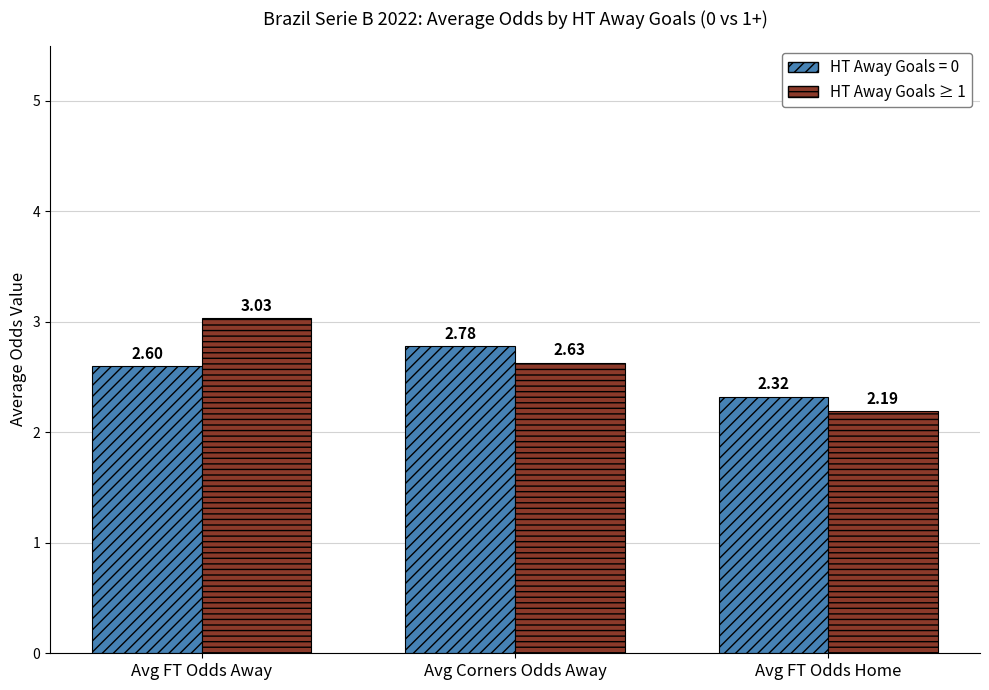

Which category has the highest value across all series?

Avg FT Odds Away